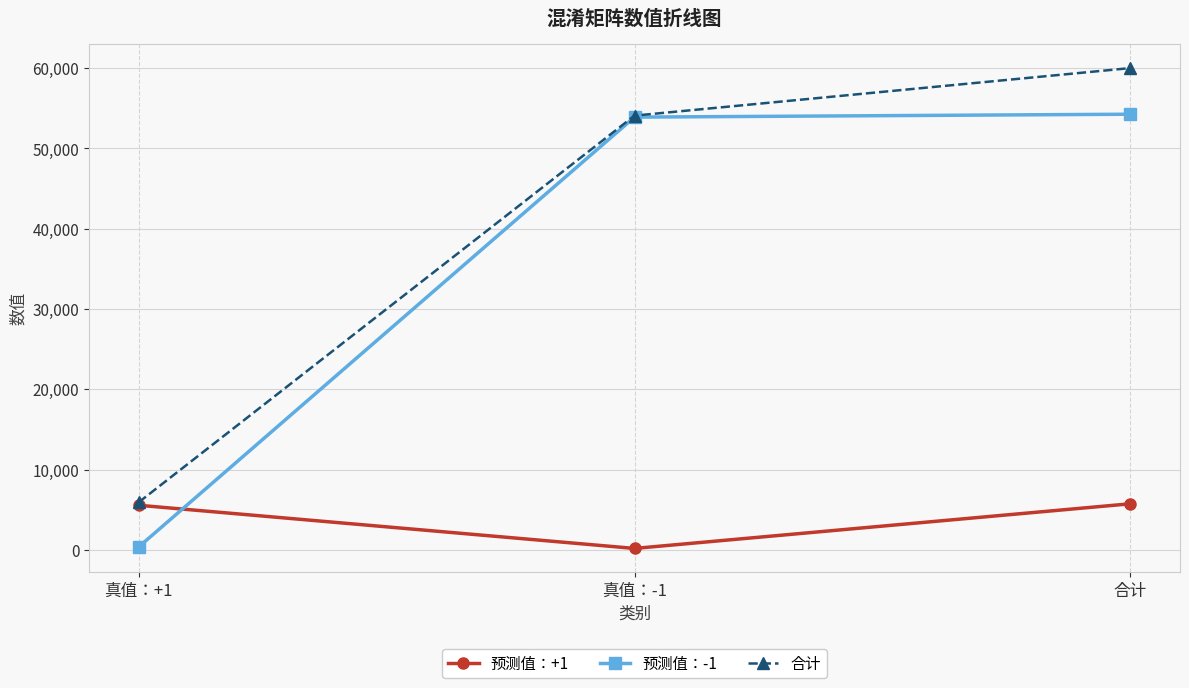

Is the value of 合计 at 真值：-1 greater than the value of 预测值：+1 at 合计?

Yes